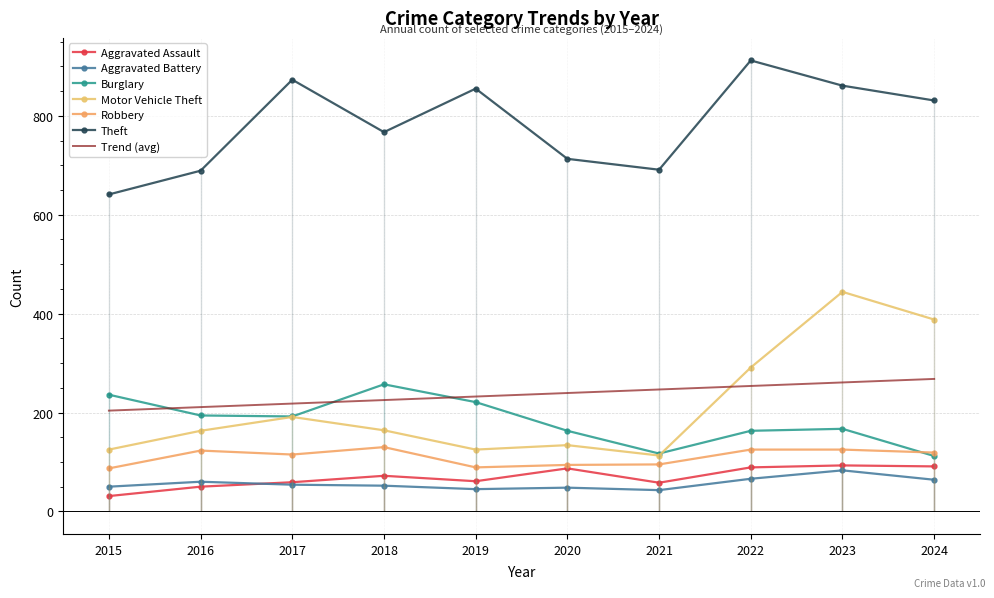

In Aggravated Assault, how many points are lower than both neighbors (excluding endpoints)?

2